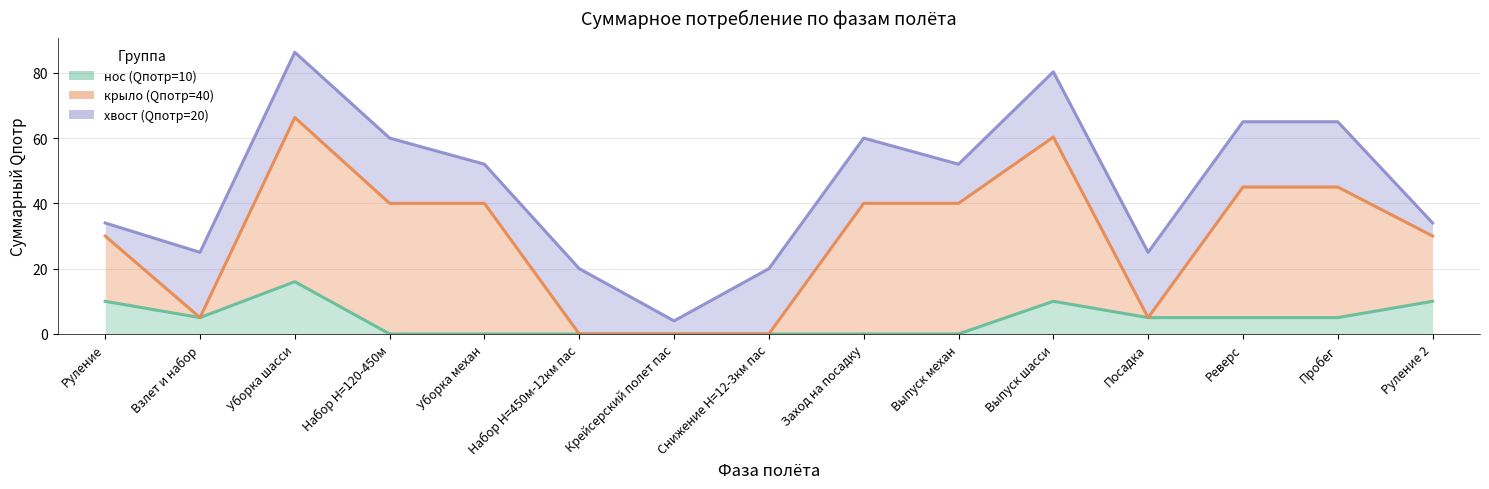

What is the value of the хвост (Qпотр=20) point at the 2nd from the left?

20.0